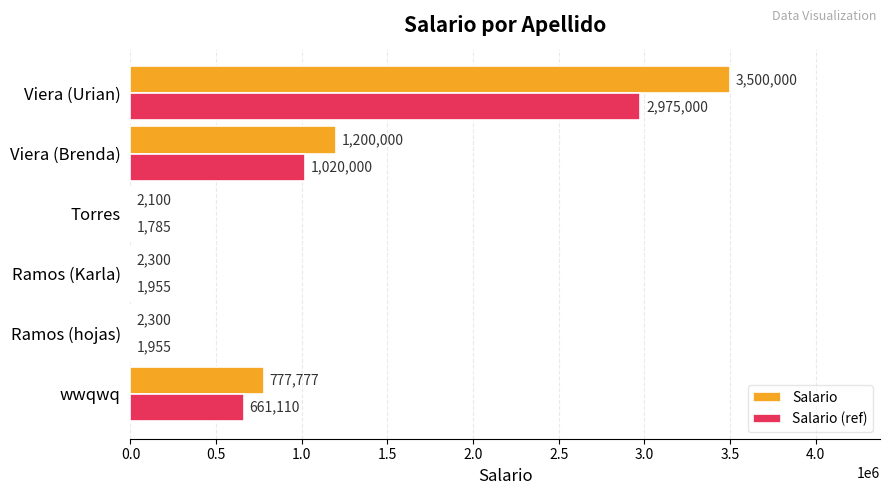

True or false: Salario (ref) has a value of 661110.4 at wwqwq.

True